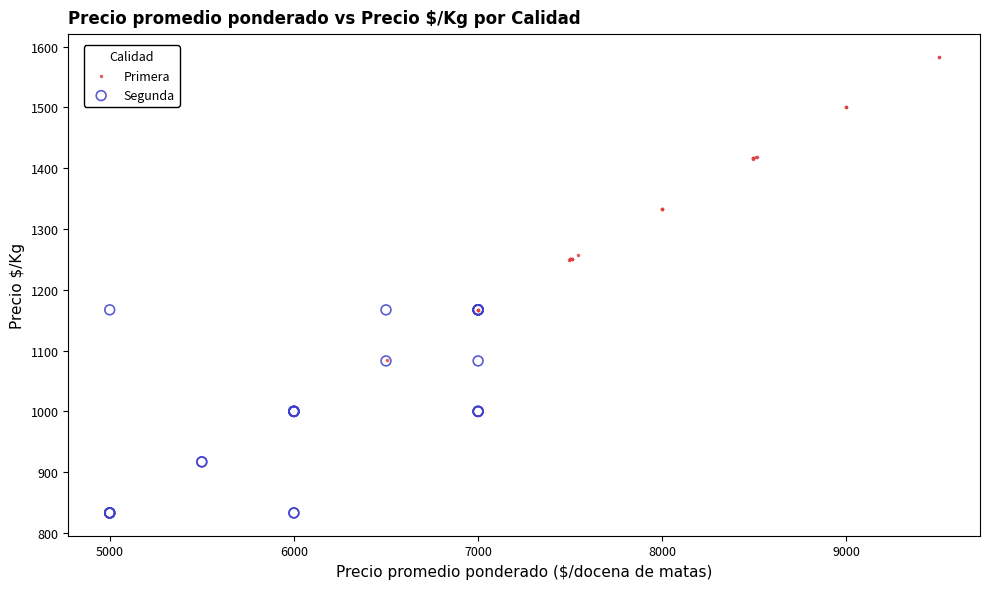

Which series contains the highest Y value?

Primera